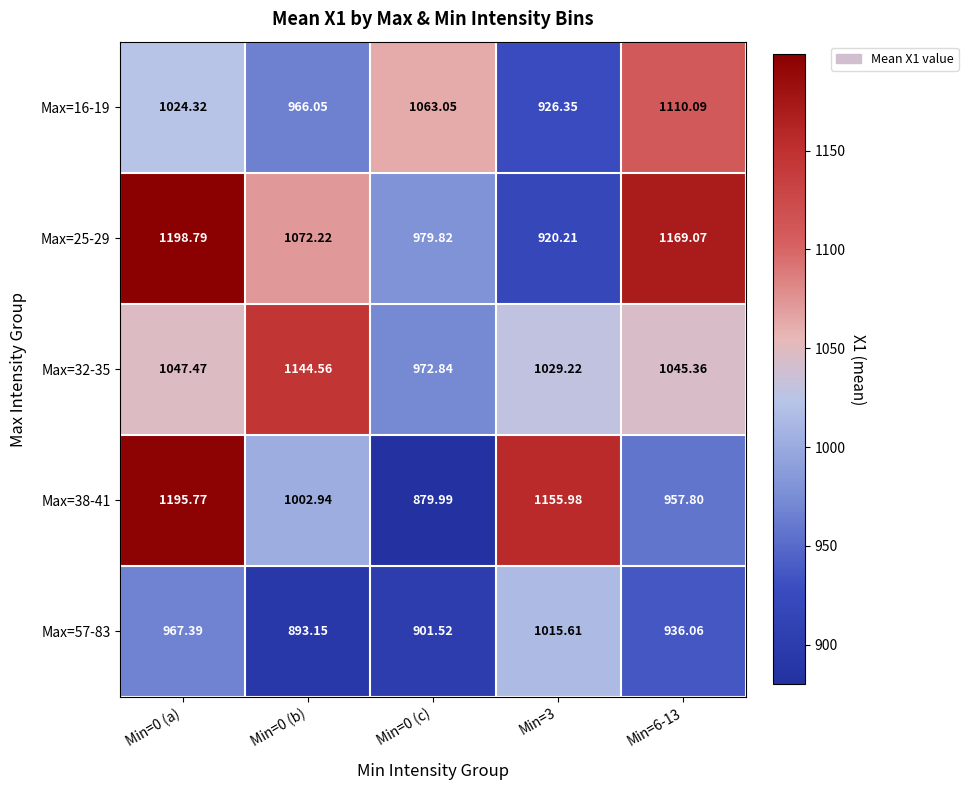

Count the number of data series in this chart.

5